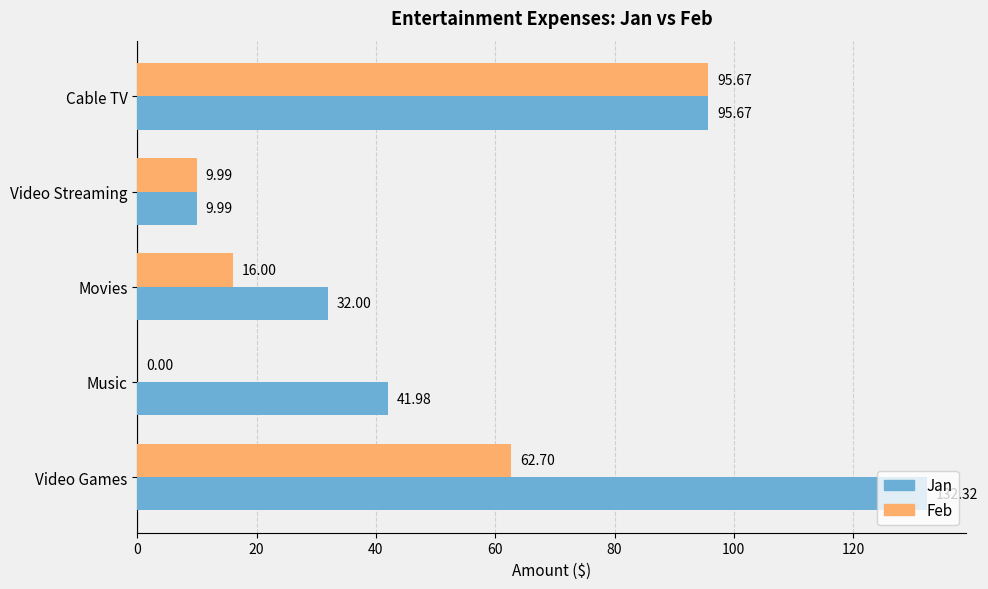

Where is Jan nearest to the value 71?

Cable TV